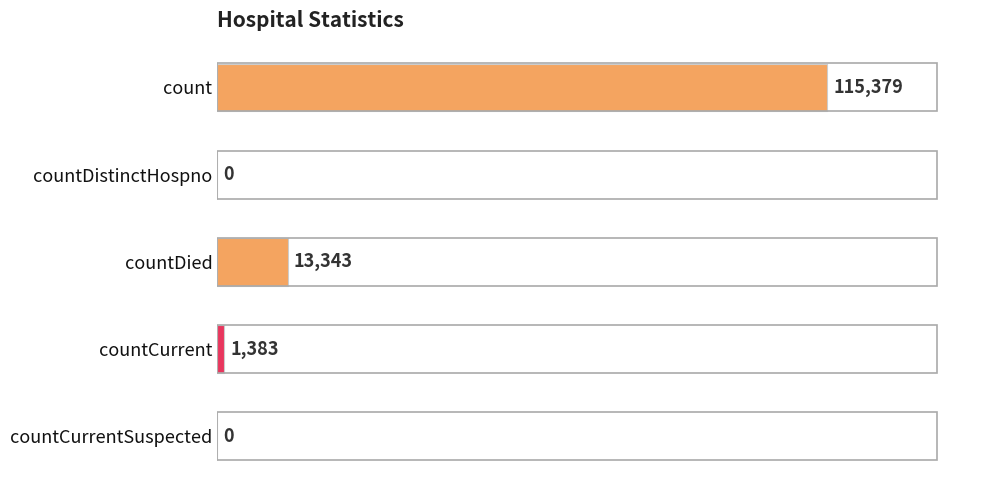

Does the chart contain stacked bars?

No